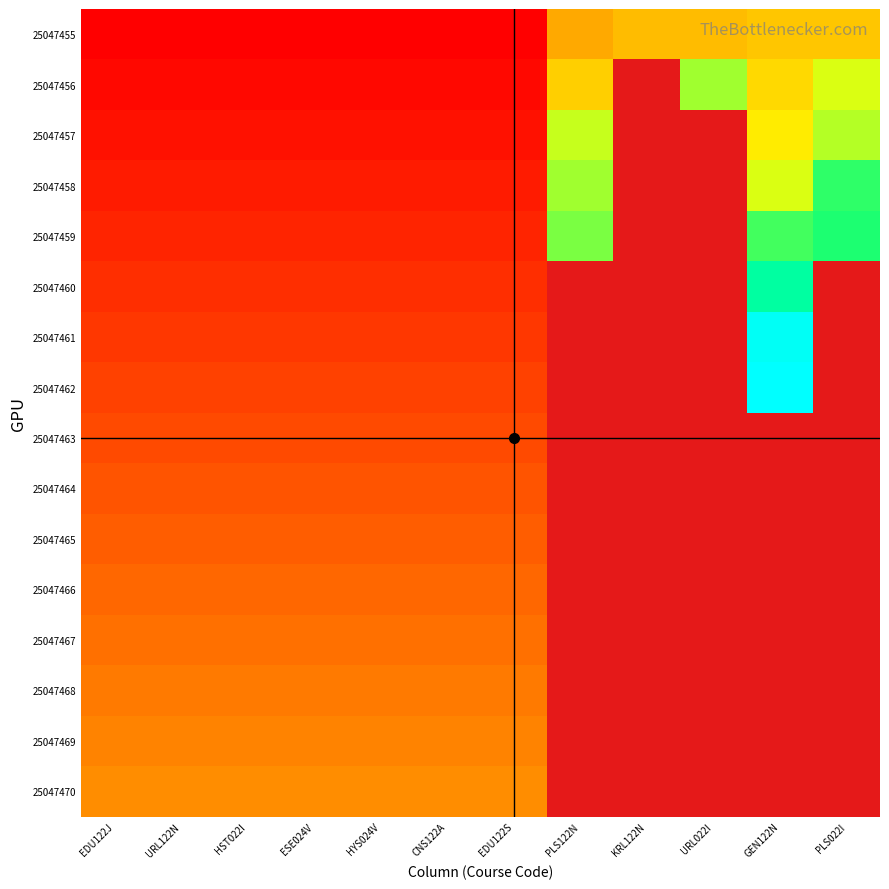

At how many categories does at least one series exceed 25047492?

2